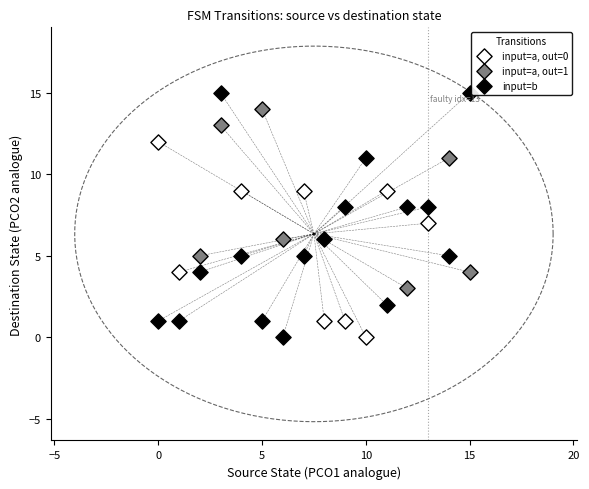

What are all the series names shown in the legend?

input=a, out=0, input=a, out=1, input=b